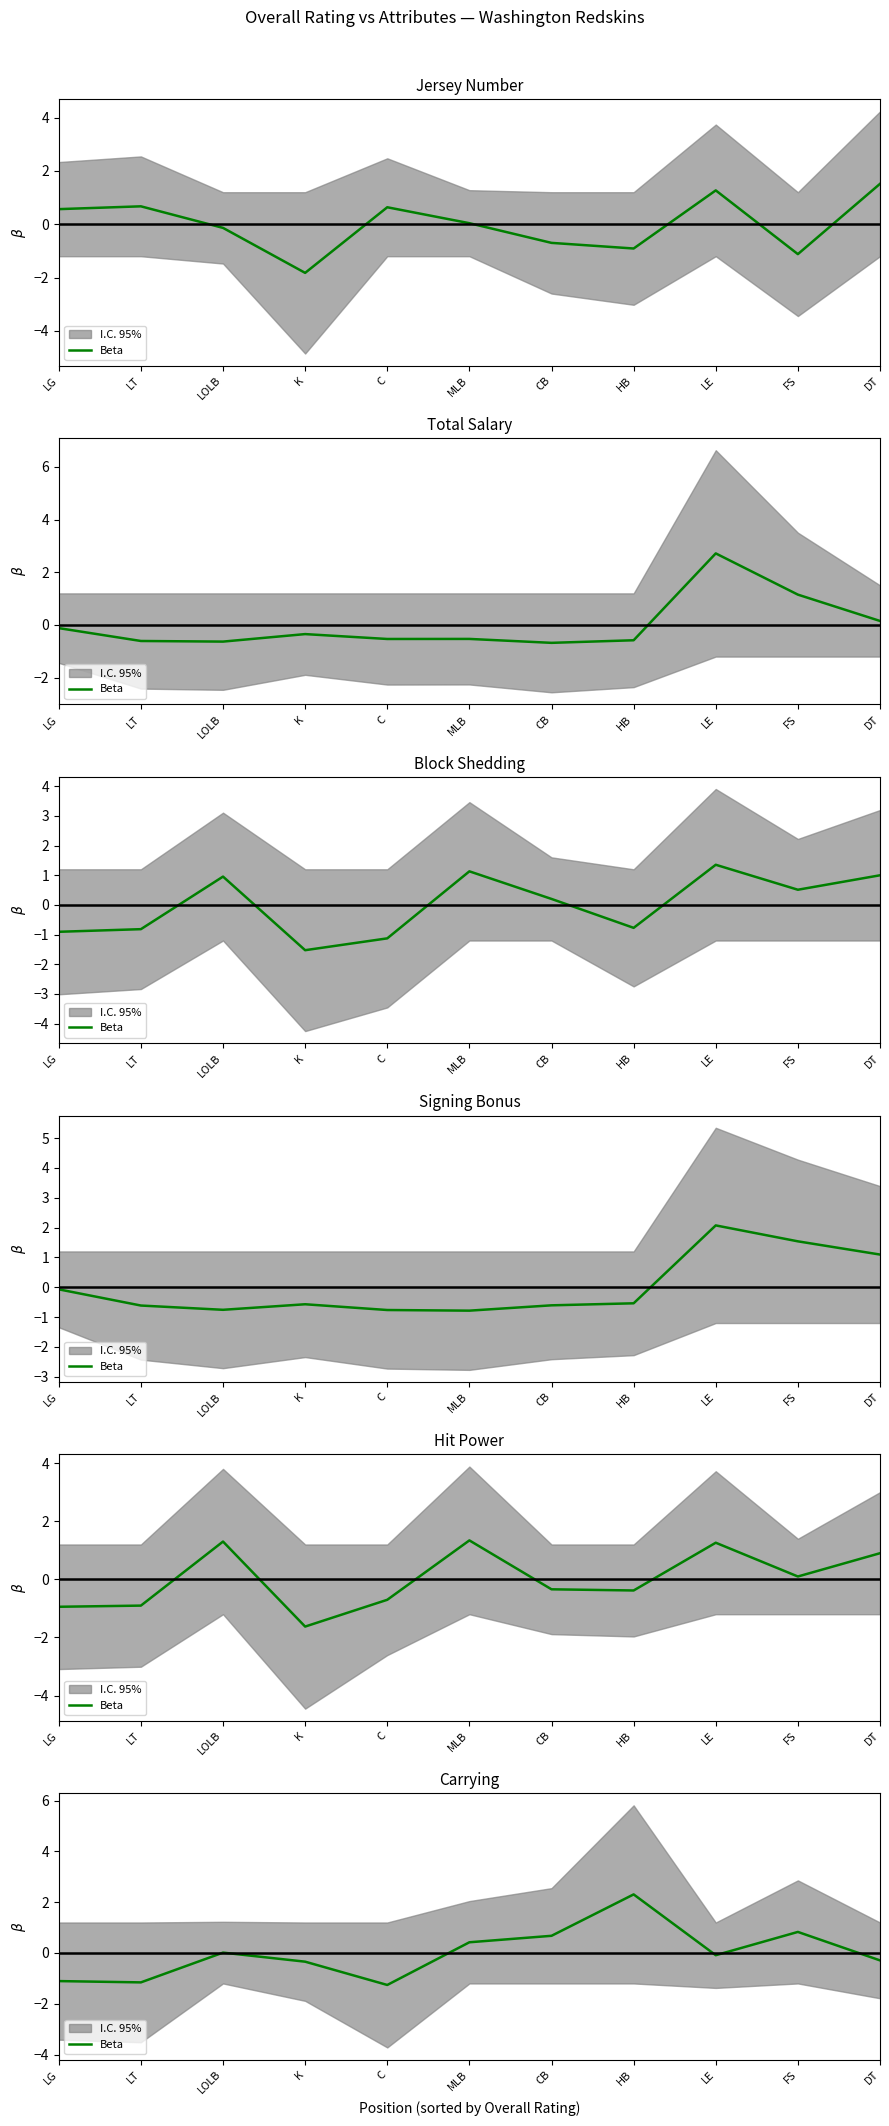

How many interior local valleys (lower than both neighbors) does the data have?

3